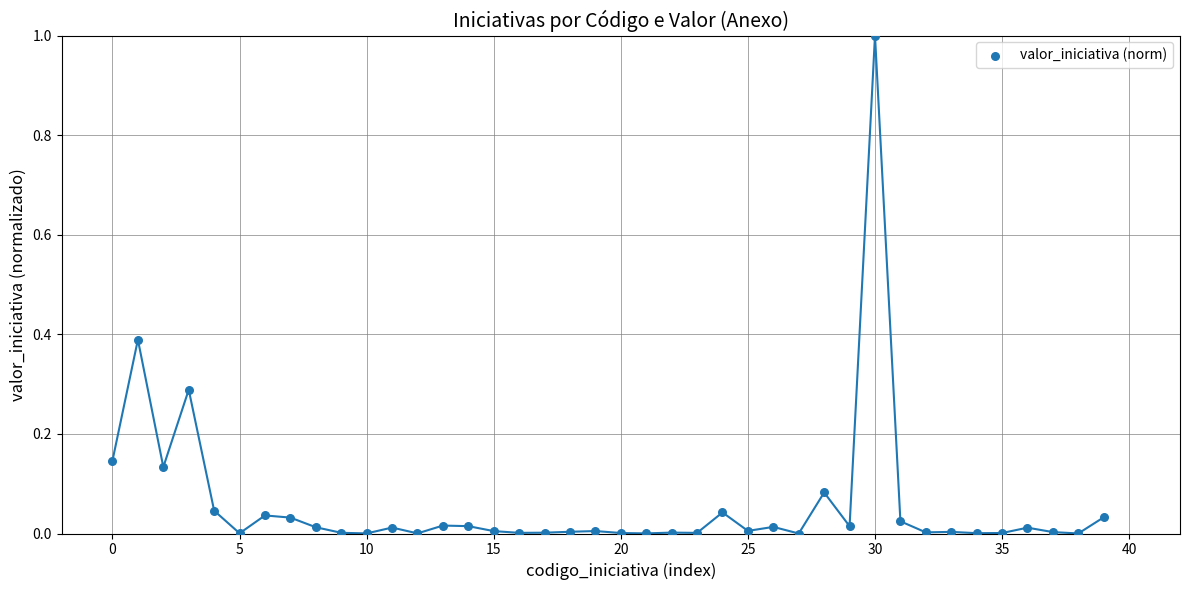

Count the number of points in this scatter plot.

40